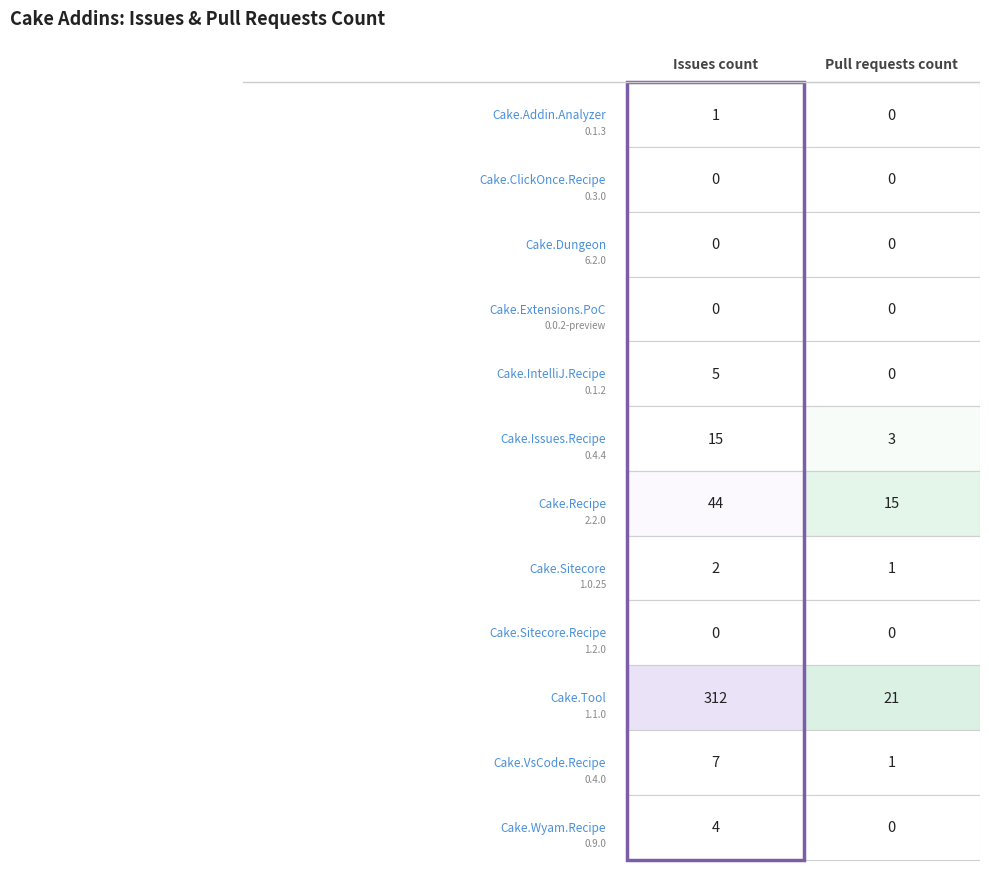

How many positive values does the Cake.Wyam.Recipe series have?

1